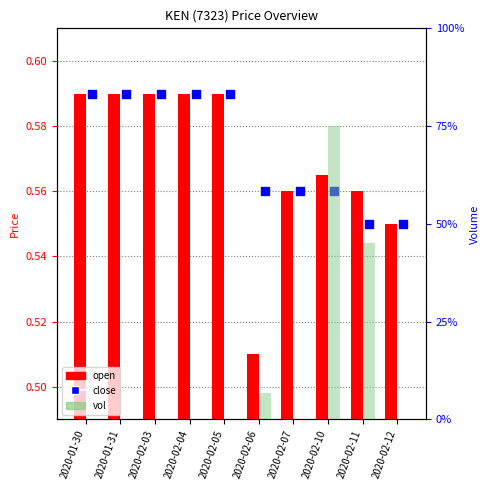

At how many categories does at least one series exceed 13678?

2